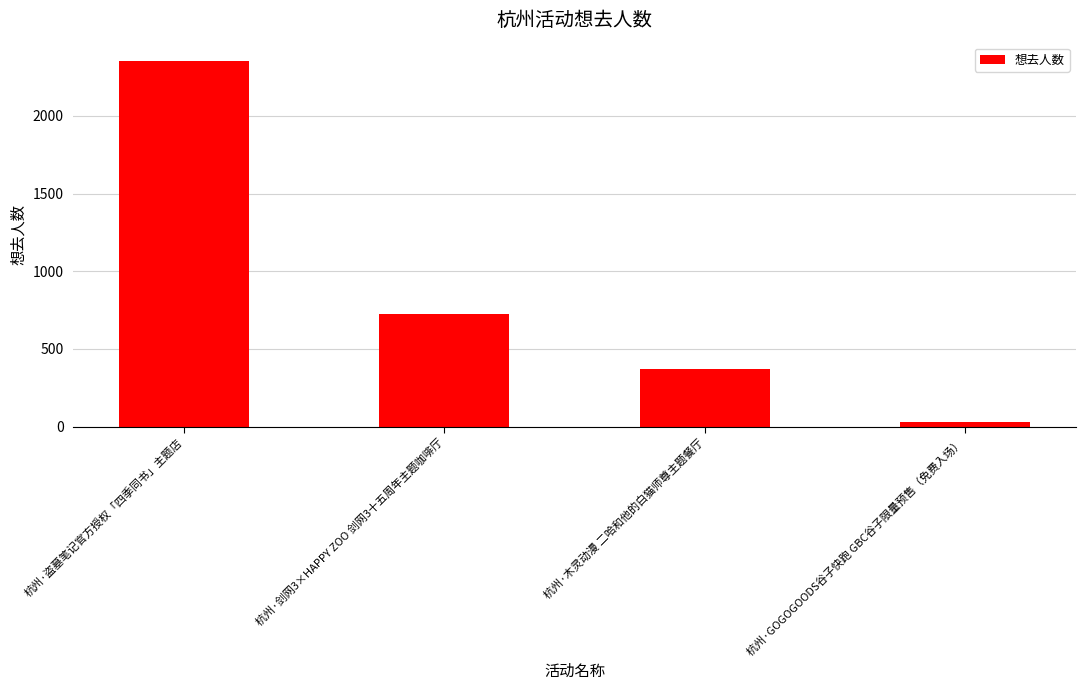

The chart shows a value of 2354 at 杭州·盗墓笔记官方授权「四季同书」主题店. True or false?

True